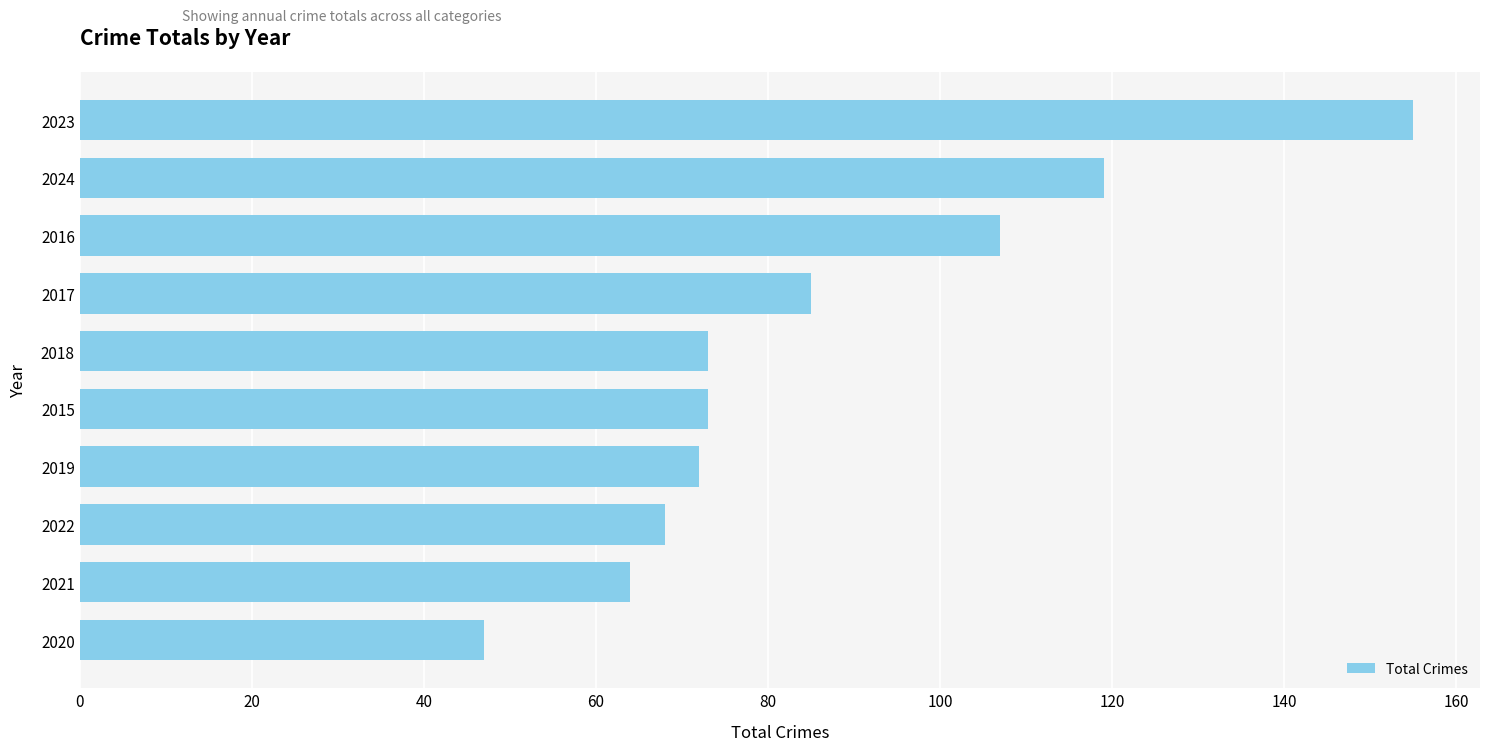

At which label is the value closest to 101?

2016